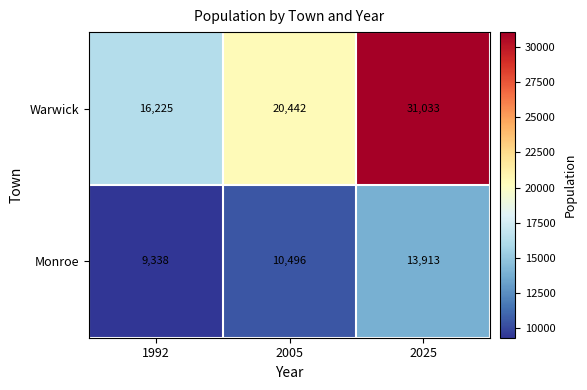

Rank the series at 2005 from highest to lowest value.

Warwick, Monroe